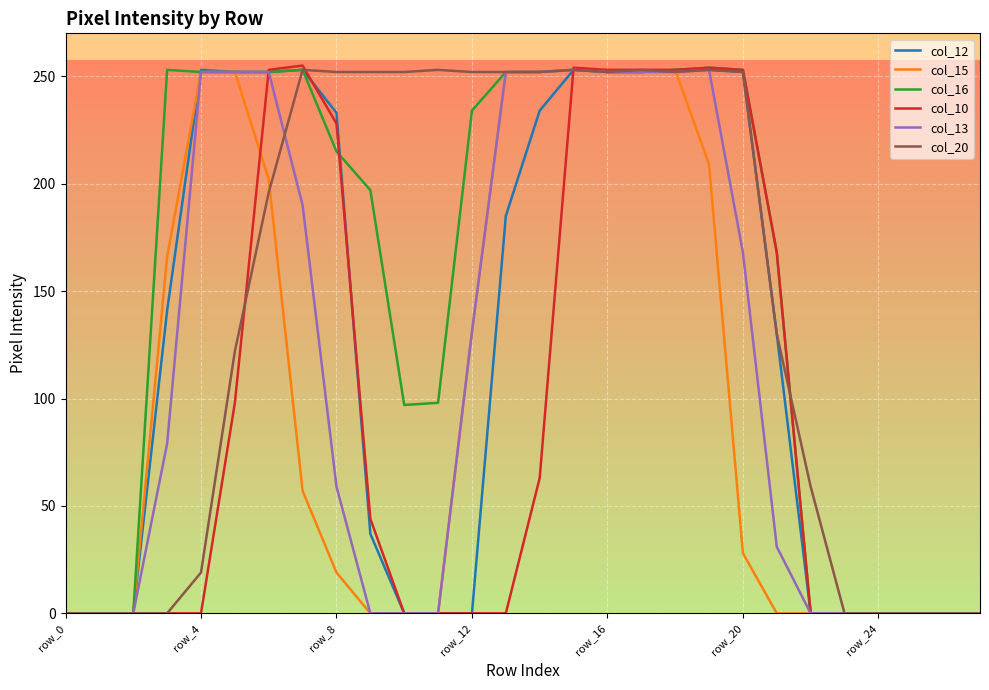

What is the greatest value displayed?

255